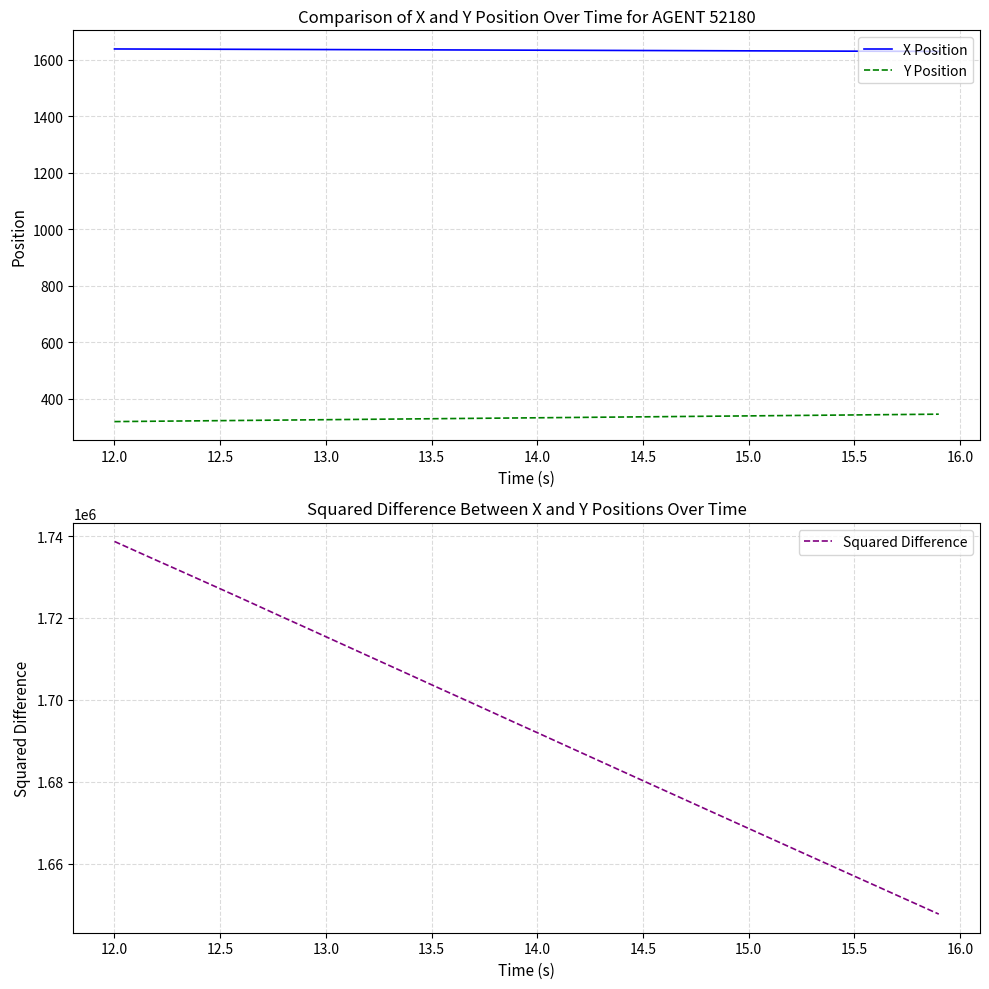

What is the highest value of the X Position series?

1638.6